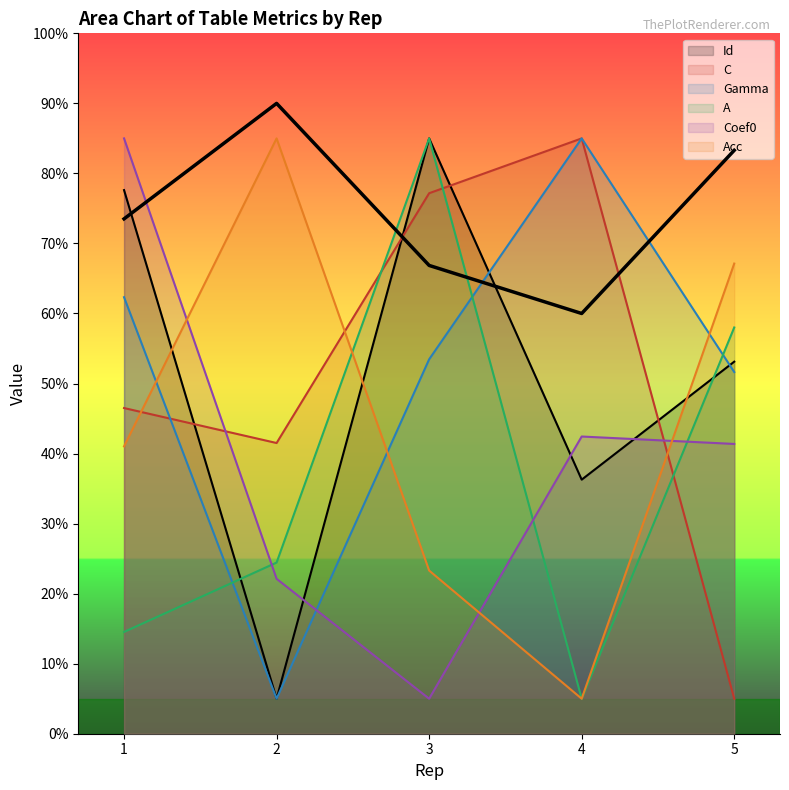

Which category has the lowest value in the Coef0 series?

3